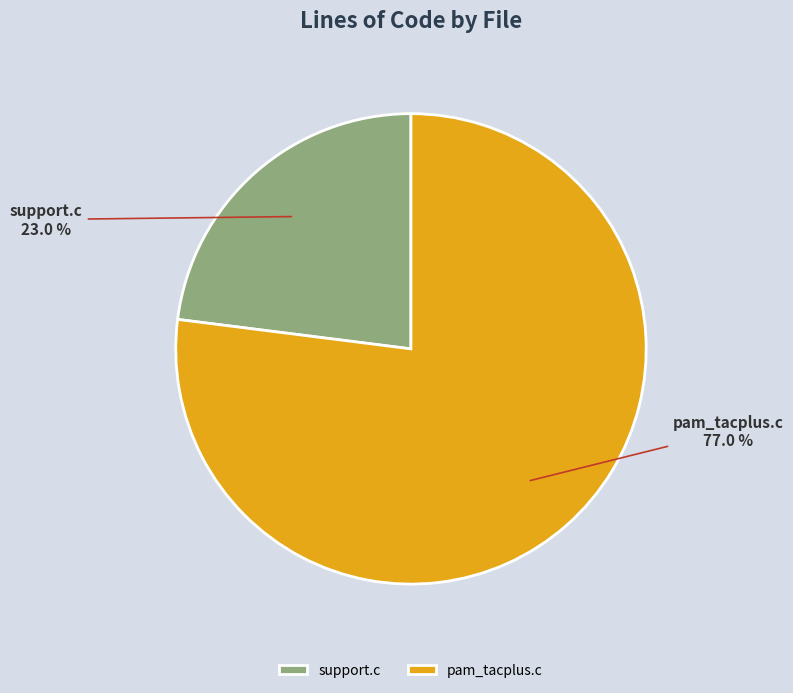

Between pam_tacplus.c and support.c, which is larger?

pam_tacplus.c